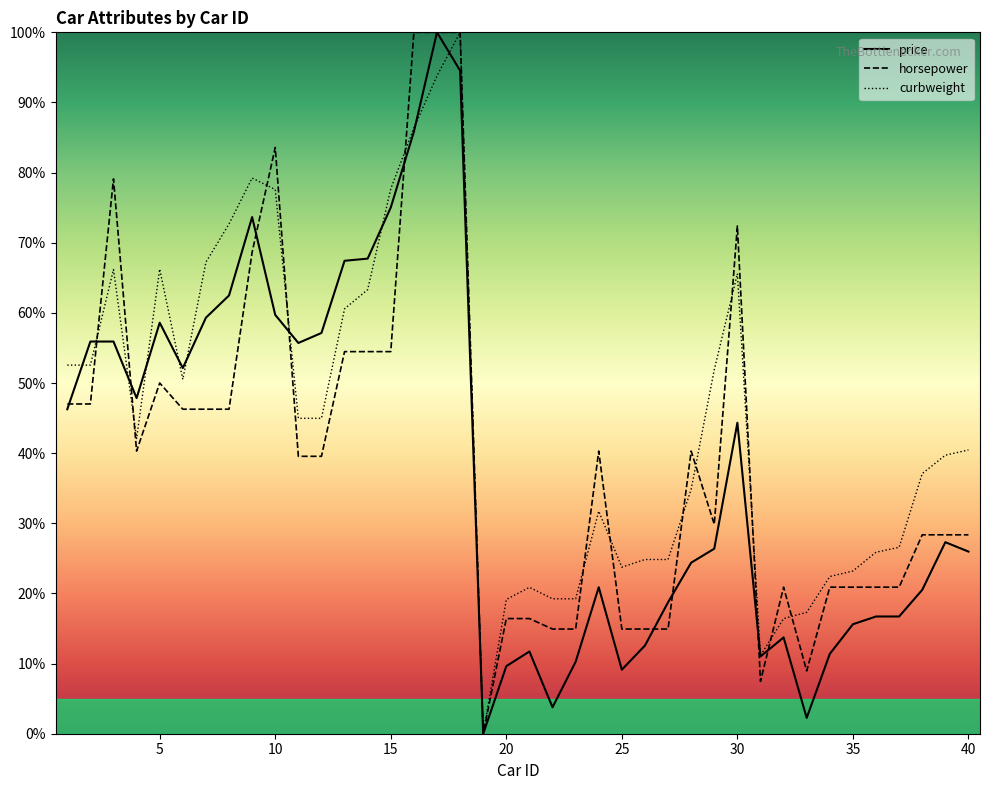

What is the maximum value for horsepower?

100.0